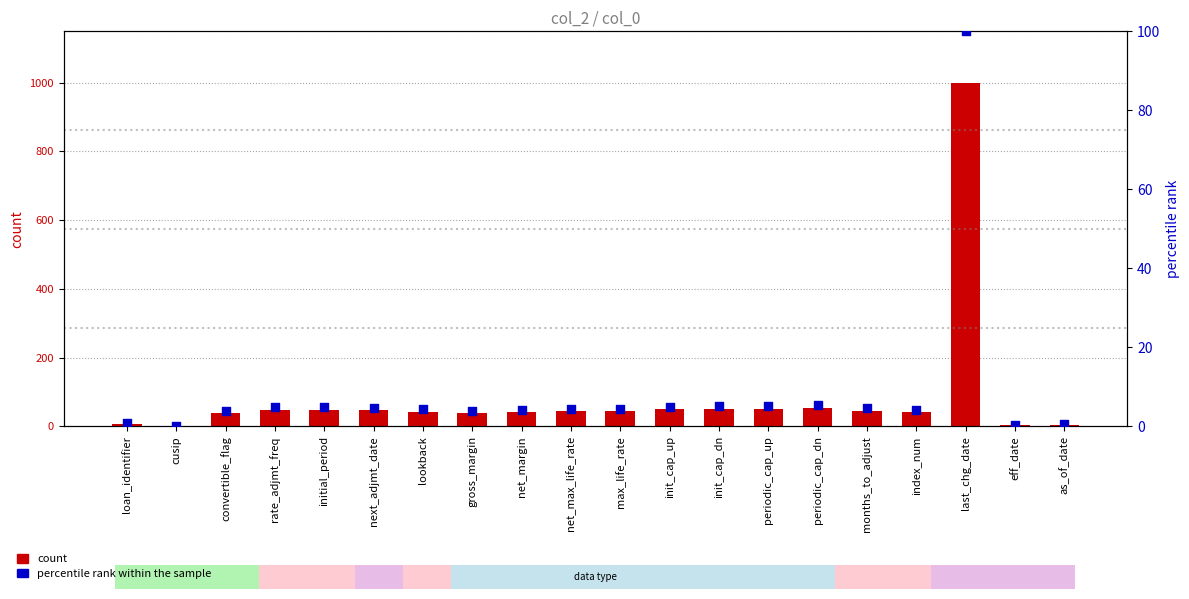

Which series has the largest Y range (max minus min)?

count